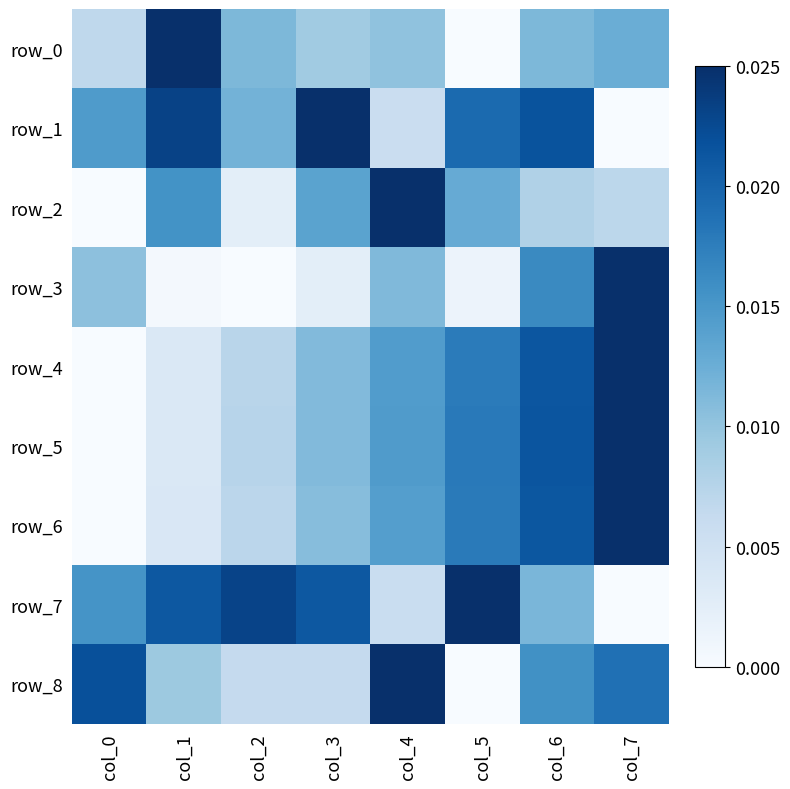

Which series changed the most between col_4 and col_5?

row_8